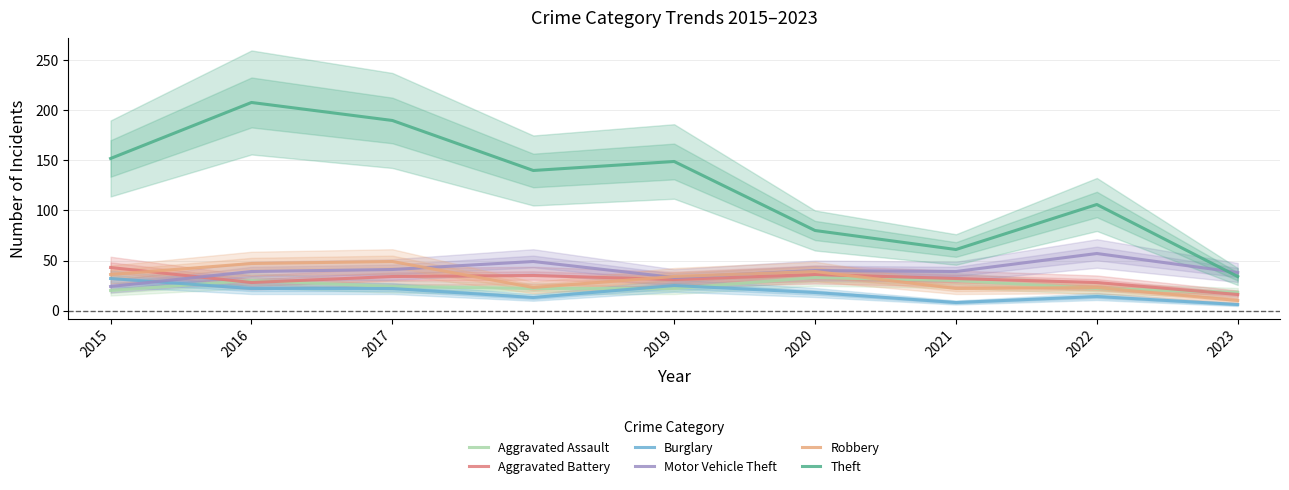

What is the value of the Burglary point at the 8th from the left?

14